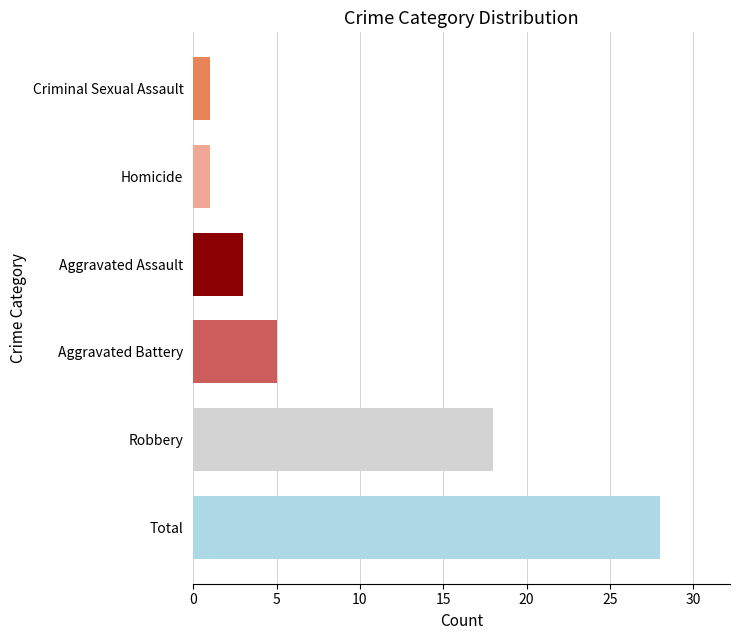

Reading top to bottom, extract all data points from this chart.

Criminal Sexual Assault=1	Homicide=1	Aggravated Assault=3	Aggravated Battery=5	Robbery=18	Total=28